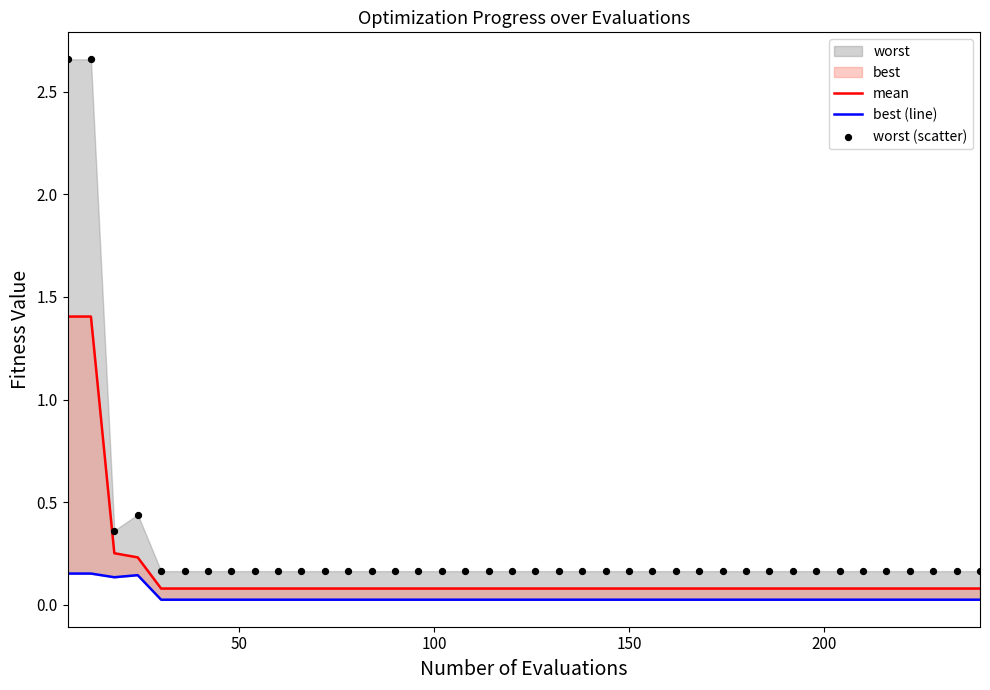

Which series has the widest spread of Y values?

worst (scatter)